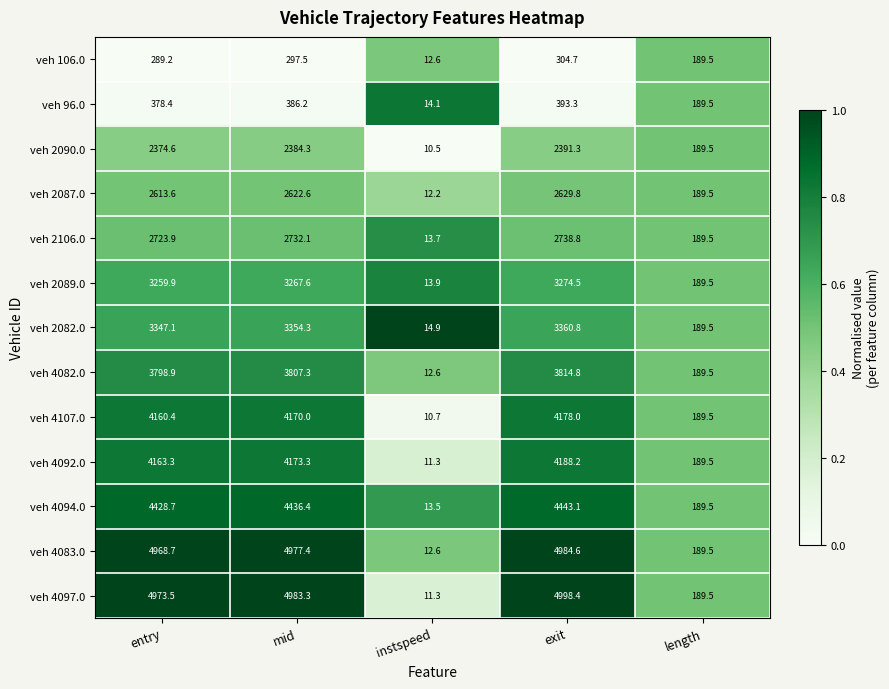

List the series in order of their peak value, highest first.

veh 4097.0, veh 4083.0, veh 4094.0, veh 4092.0, veh 4107.0, veh 4082.0, veh 2082.0, veh 2089.0, veh 2106.0, veh 2087.0, veh 2090.0, veh 96.0, veh 106.0